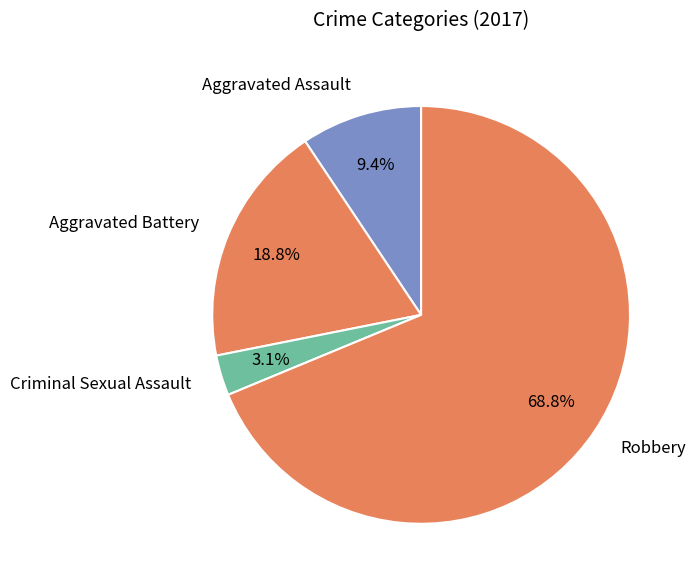

What percentage is the Criminal Sexual Assault slice, to the nearest percent?

3%